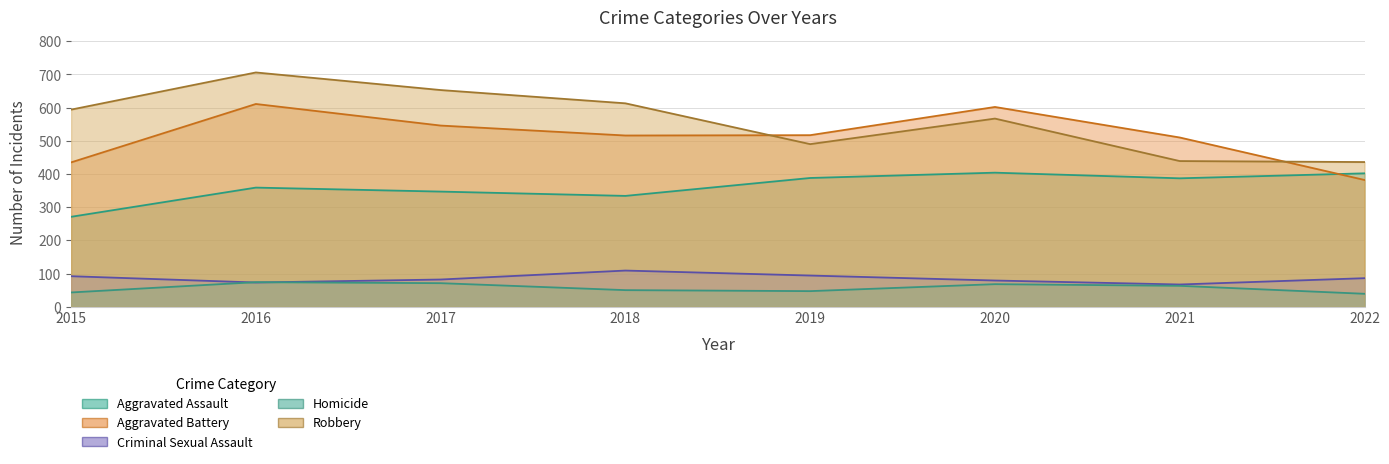

True or false: Criminal Sexual Assault has more than 0 interior local peaks.

True